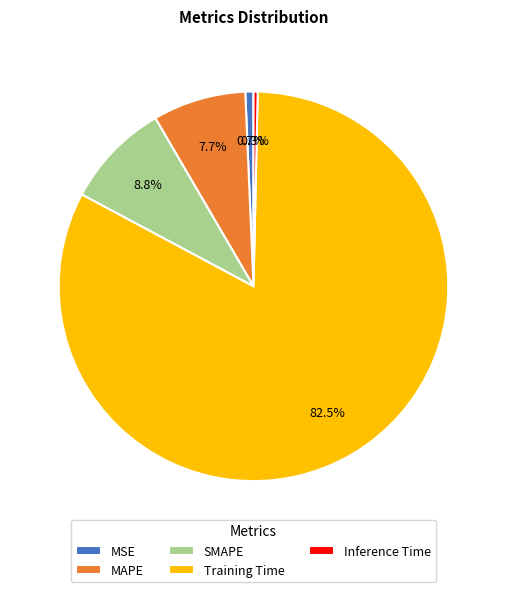

To the nearest percent, what is the difference between the largest and smallest slice percentages?

82%